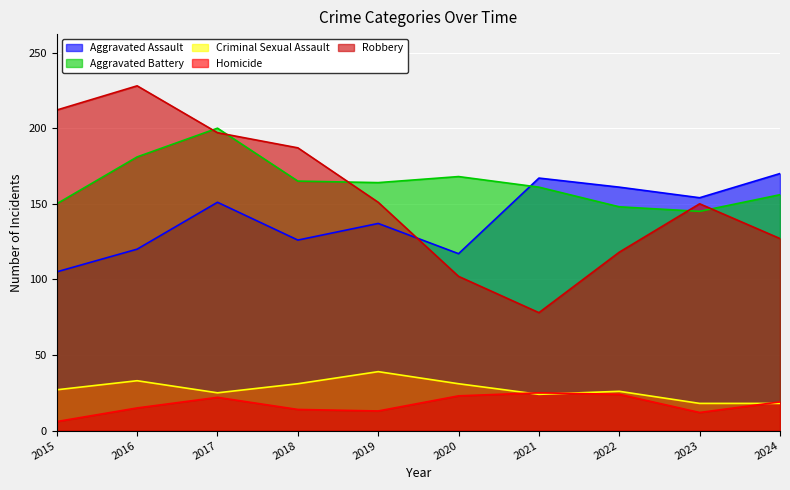

True or false: Aggravated Assault and Criminal Sexual Assault intersect in this chart.

False